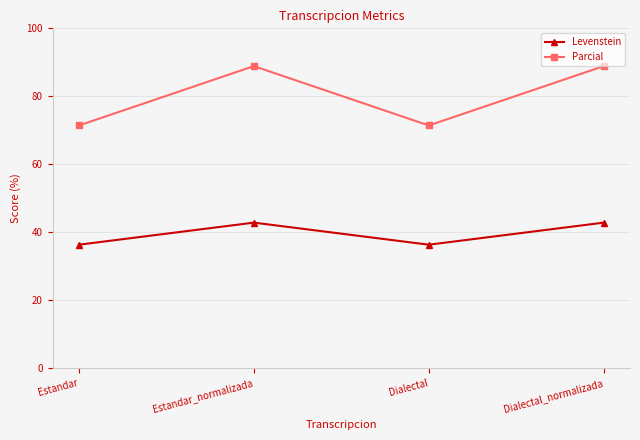

Rank the series at Estandar from highest to lowest value.

Parcial, Levenstein